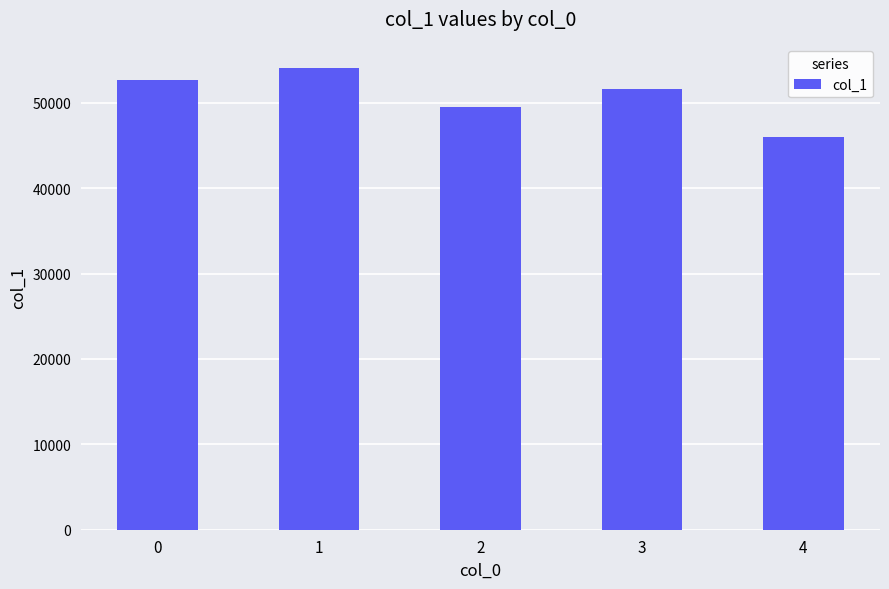

What is the change in value from 0 to 1?

+1427